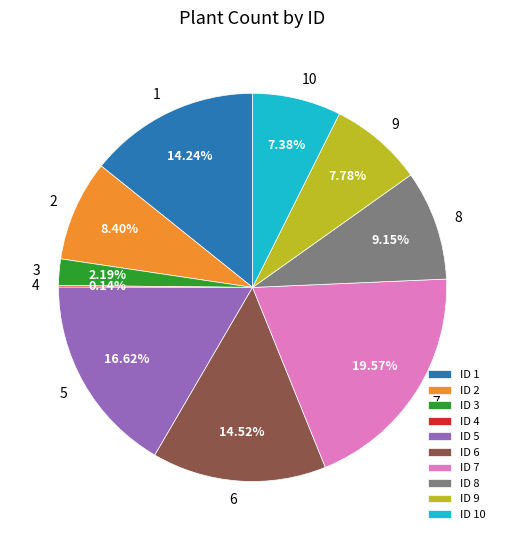

Is it true that 6 is 9% of the pie?

False